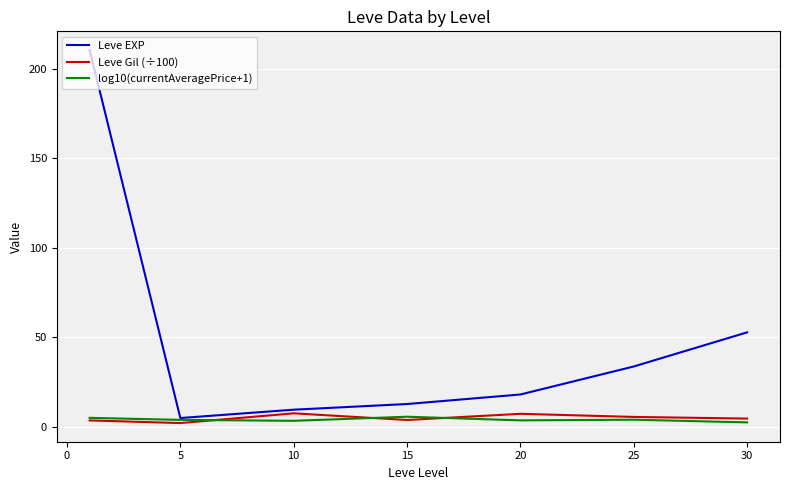

What is the highest value of the Leve Gil (÷100) series?

7.5